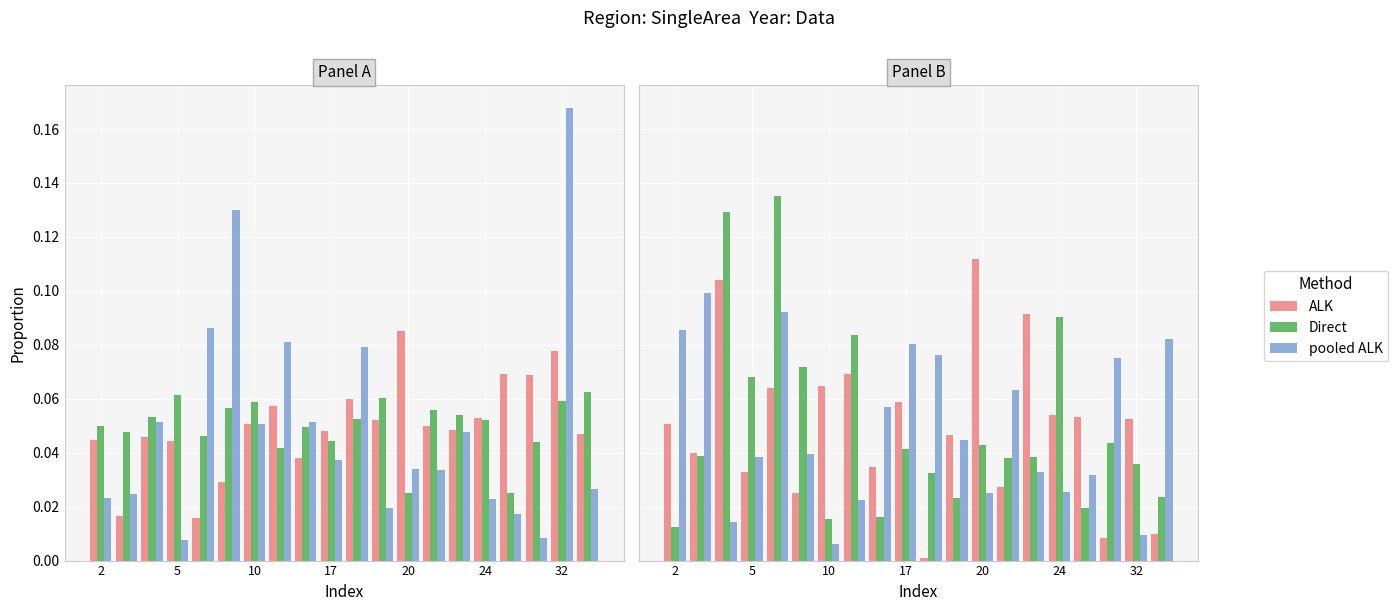

What is the difference between the maximum and minimum values in the Direct series?

0.1